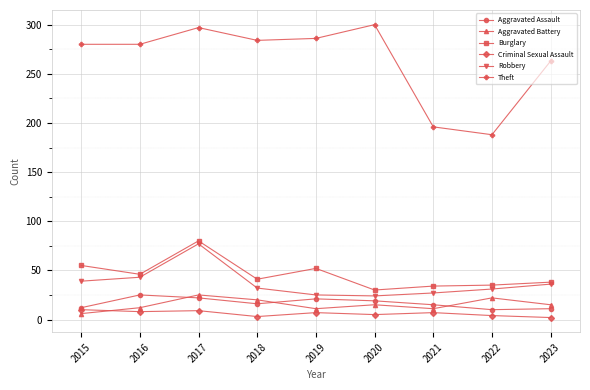

Which category has the lowest value in the Theft series?

2022